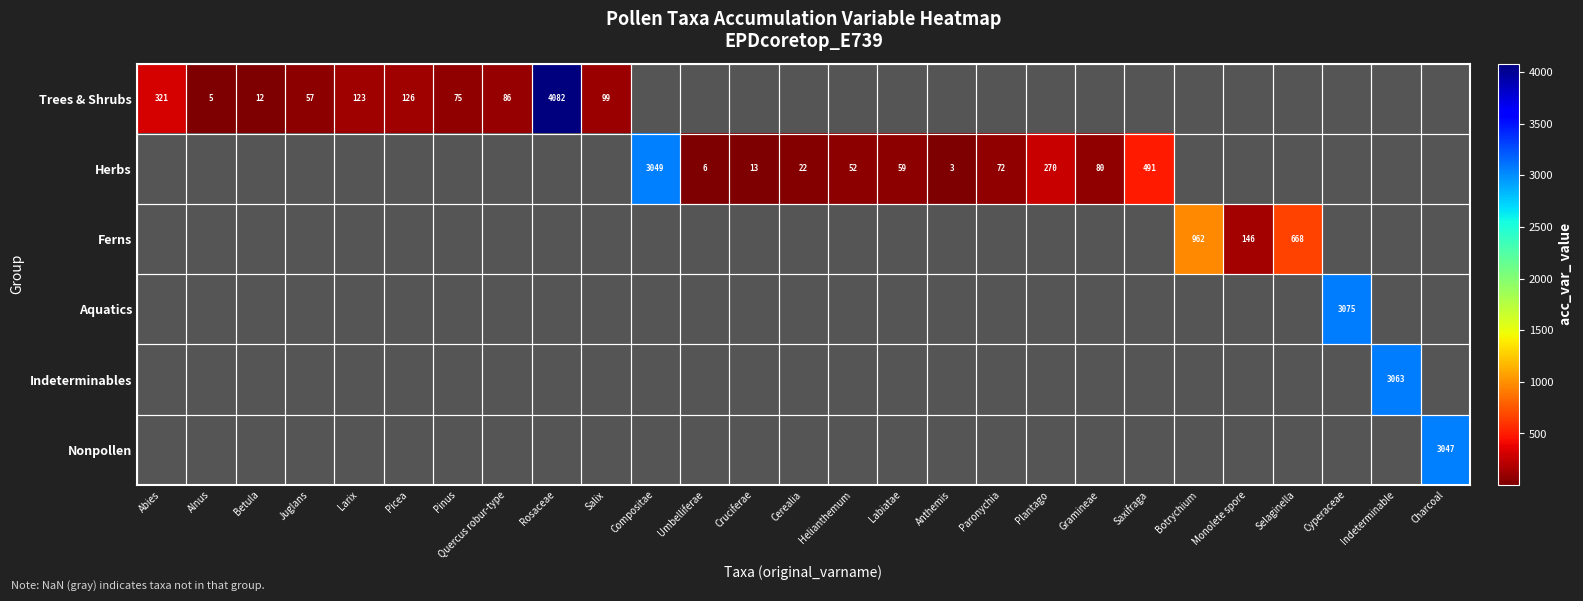

The Herbs series shows 3049 at Compositae. True or false?

True